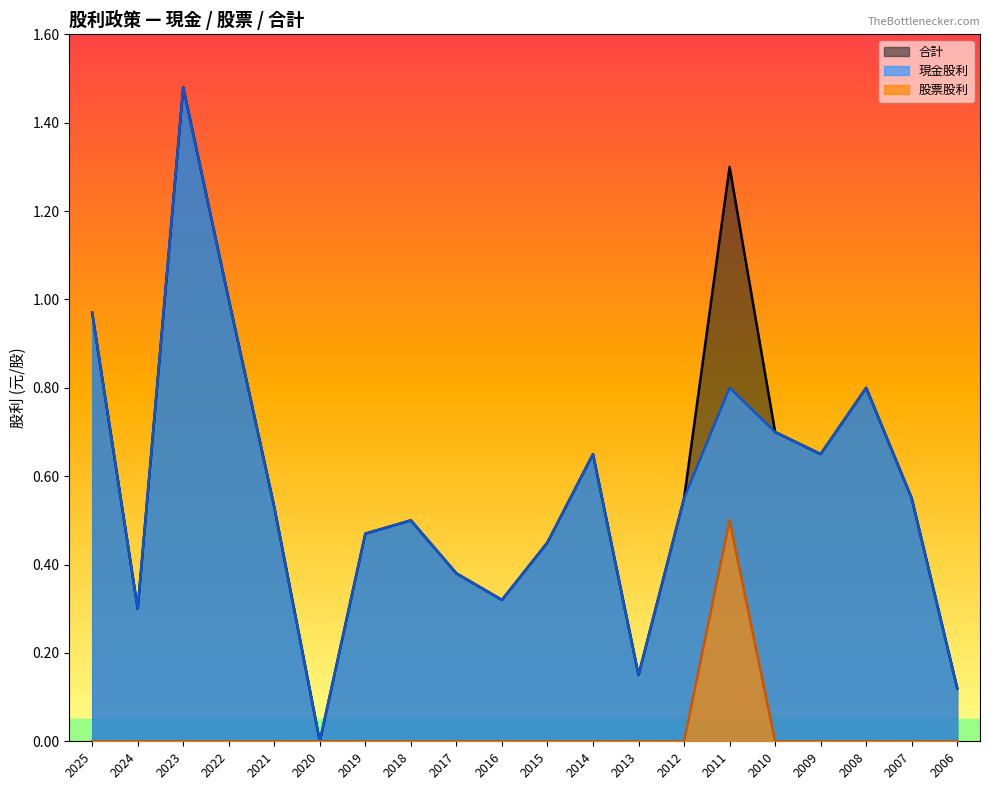

Is the value of 合計 at 2012 greater than the value of 現金股利 at 2017?

Yes